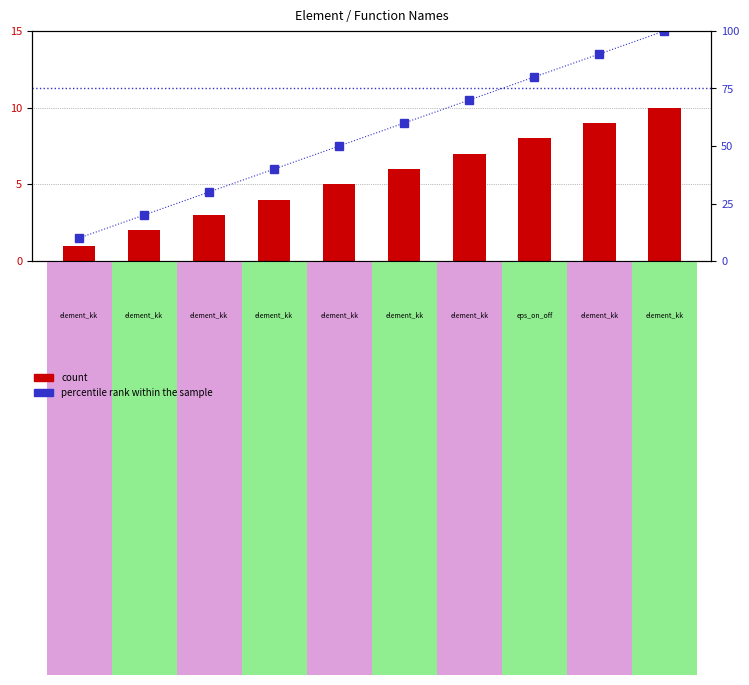

List the labels in order of Id (count) value, largest first.

element_kkk10, element_kkk9, eps_on_off, element_kkk7, element_kkk6, element_kkk5, element_kkk4, element_kkk3, element_kkk2, element_kkk1